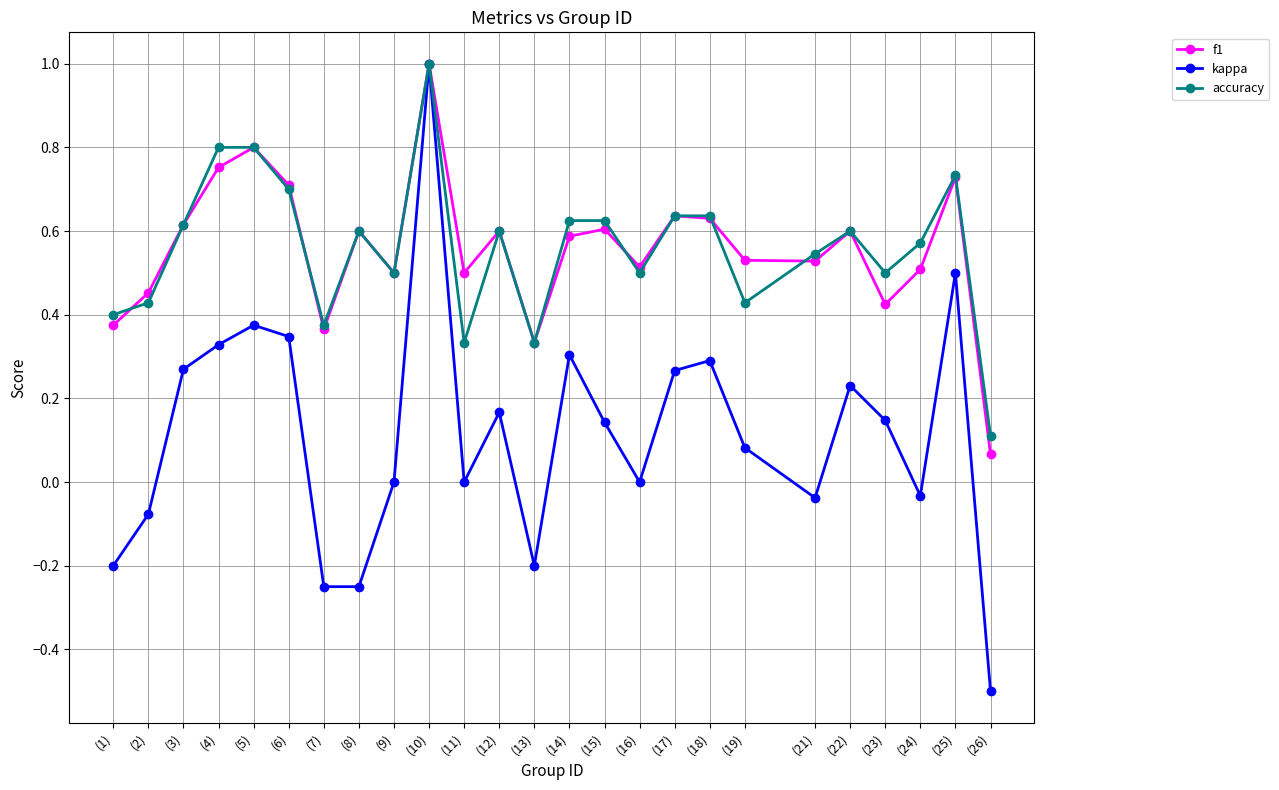

Between (7) and (14), which series saw the biggest shift?

kappa